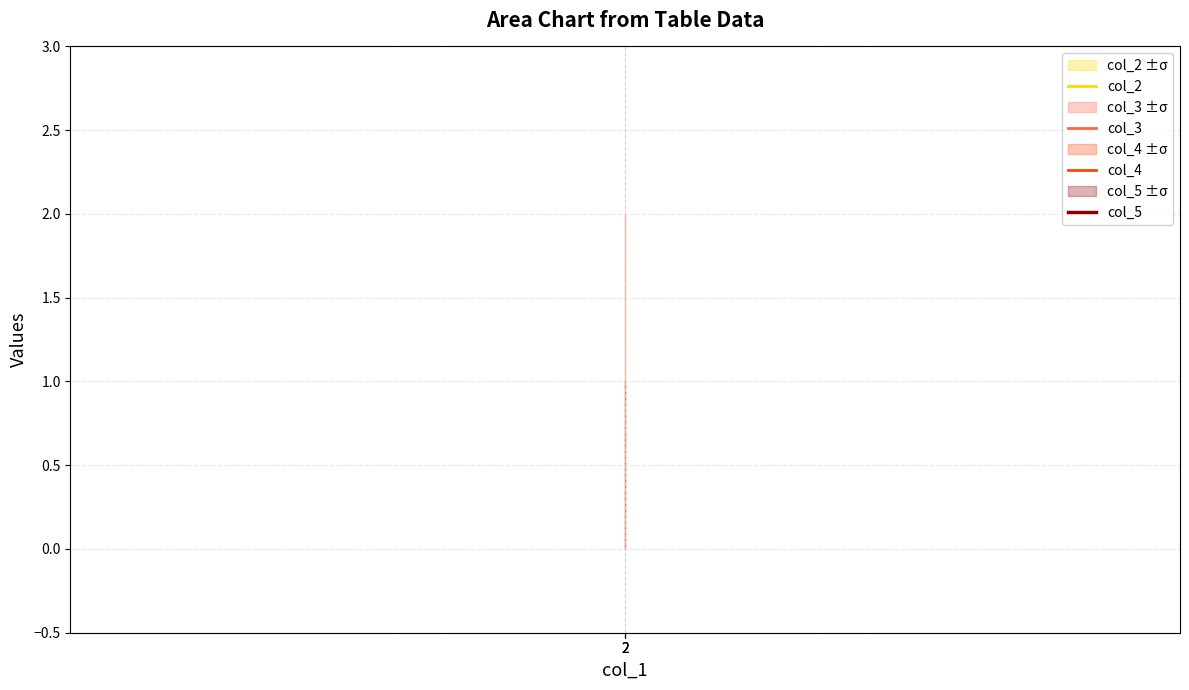

Rank the series at 2 from lowest to highest value.

col_2, col_5, col_3, col_4